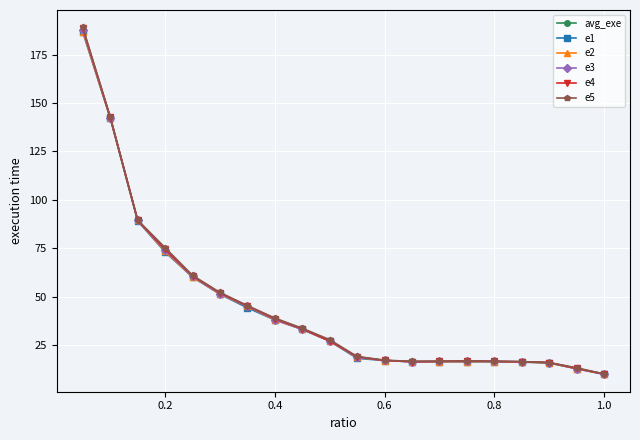

How many data points in e2 are above 27?

10